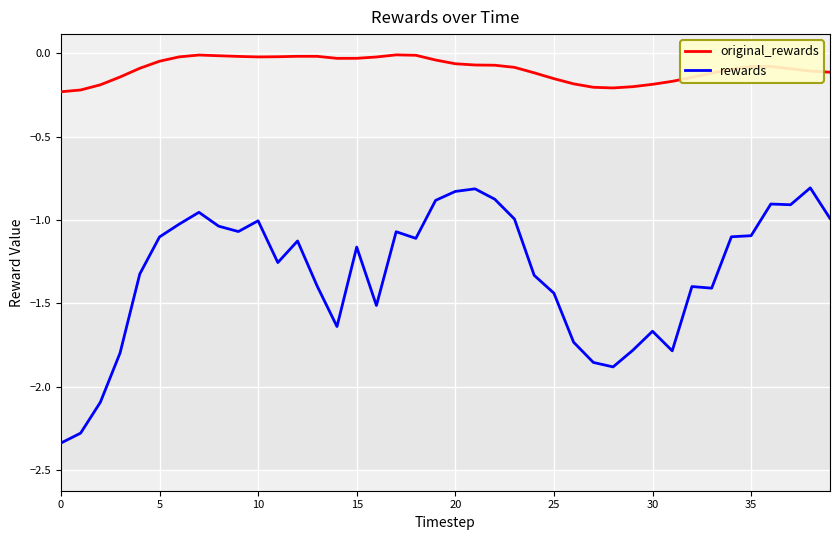

List the series in order of their peak value, highest first.

original_rewards, rewards